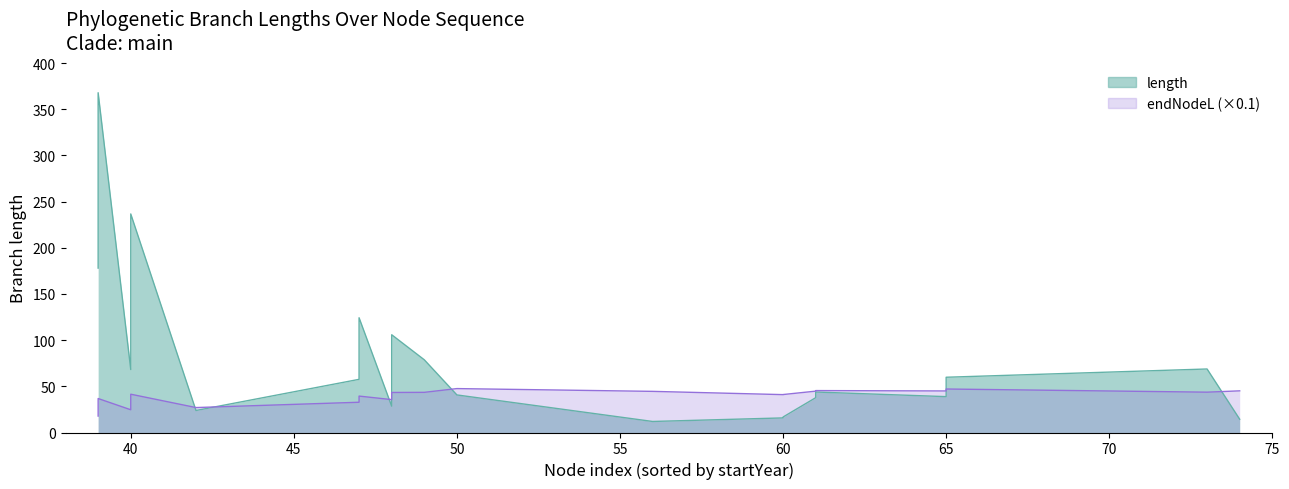

What is the value of the 16th point from the left?

38.8